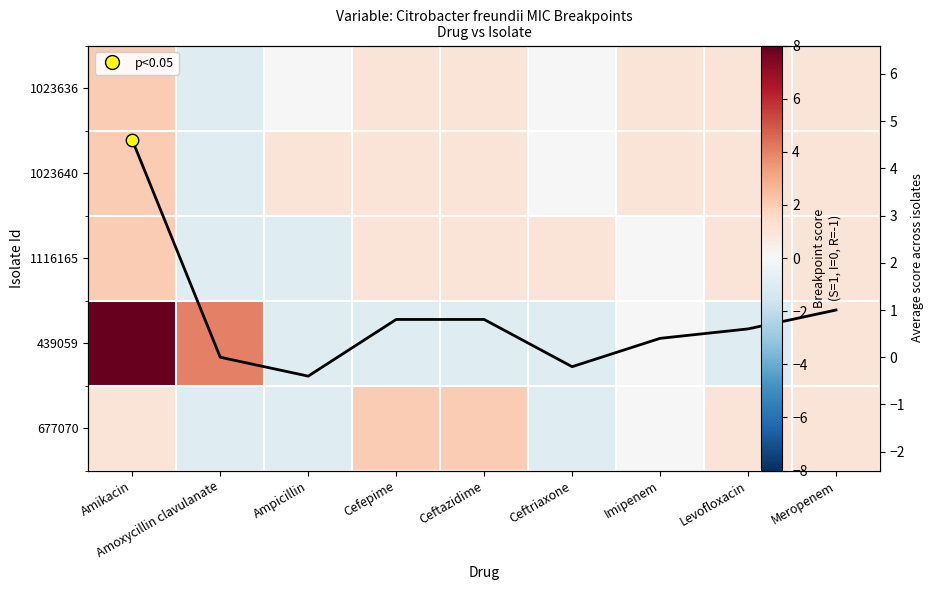

List the labels in order of 439059 value, largest first.

Amikacin, Amoxycillin clavulanate, Meropenem, Imipenem, Ampicillin, Cefepime, Ceftazidime, Ceftriaxone, Levofloxacin